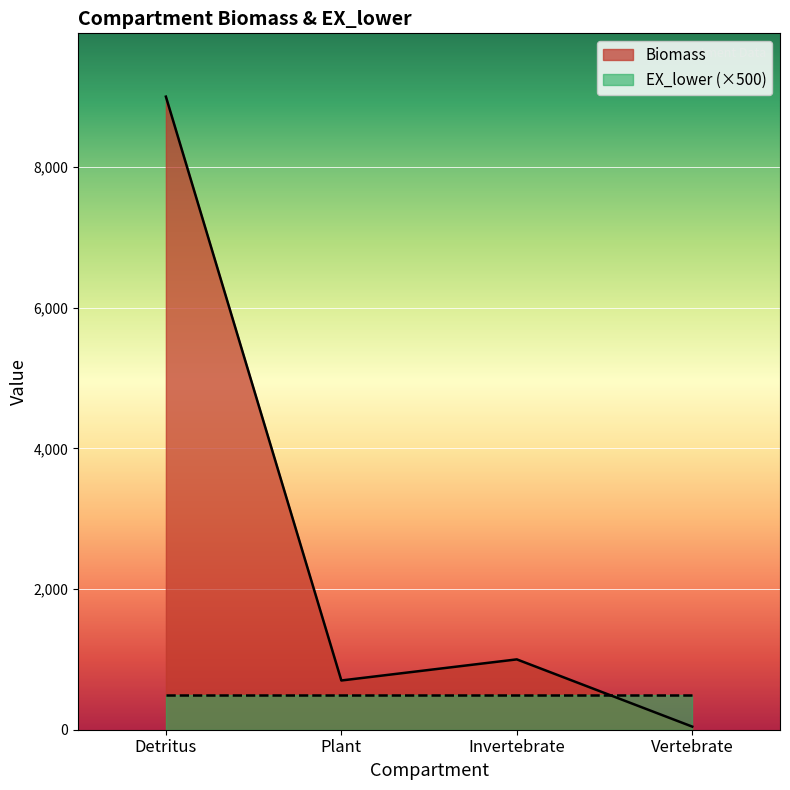

The chart shows a value of 1447 at Invertebrate. True or false?

False